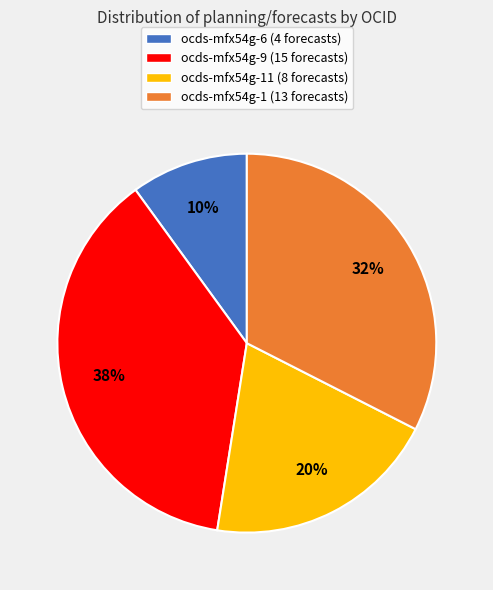

To the nearest percent, what is the average slice percentage?

25%